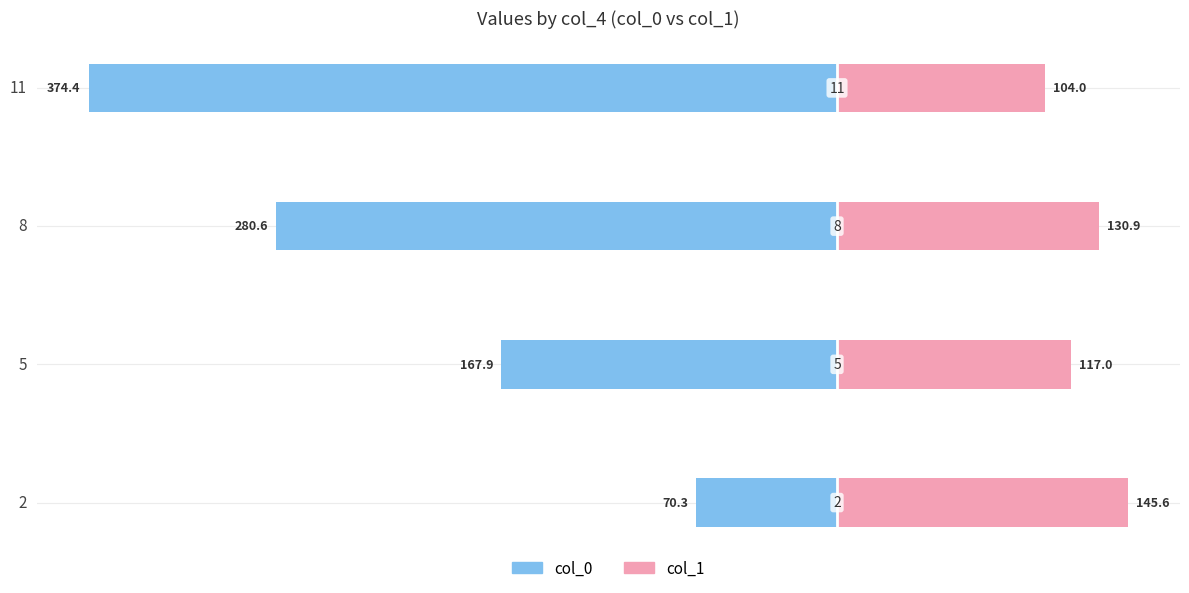

Rank the series at 5 from highest to lowest value.

col_1, col_0